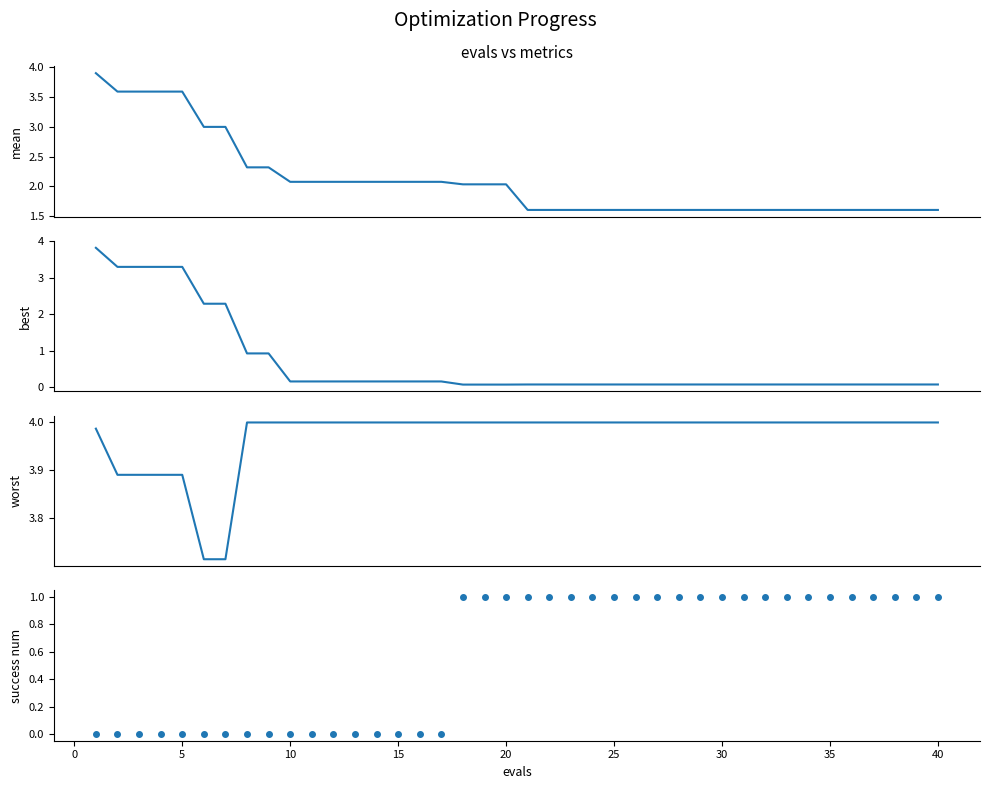

How many series are shown in this chart?

4